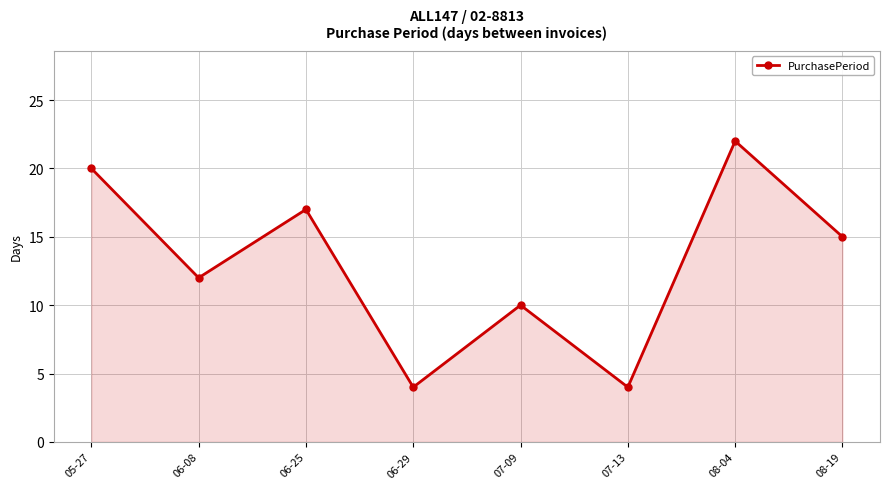

Which has a higher value, 06-08 or 07-13?

06-08